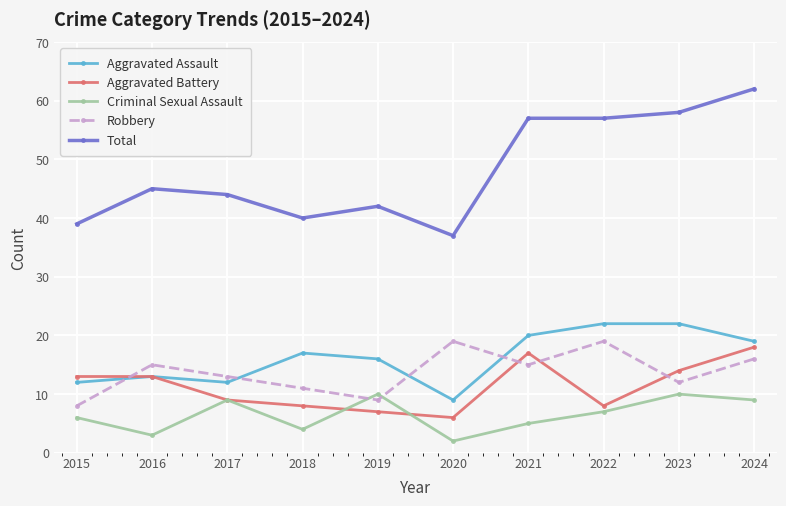

The Total series shows 62 at 2024. True or false?

True